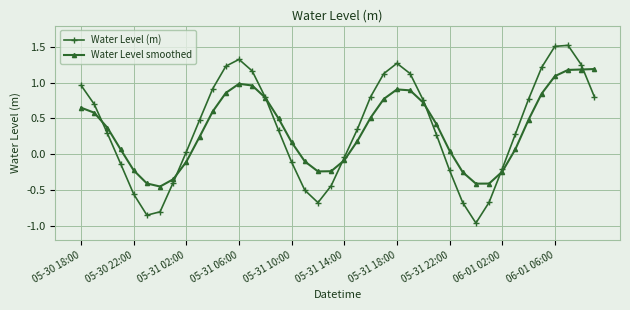

What is the maximum value shown in the chart?

1.5